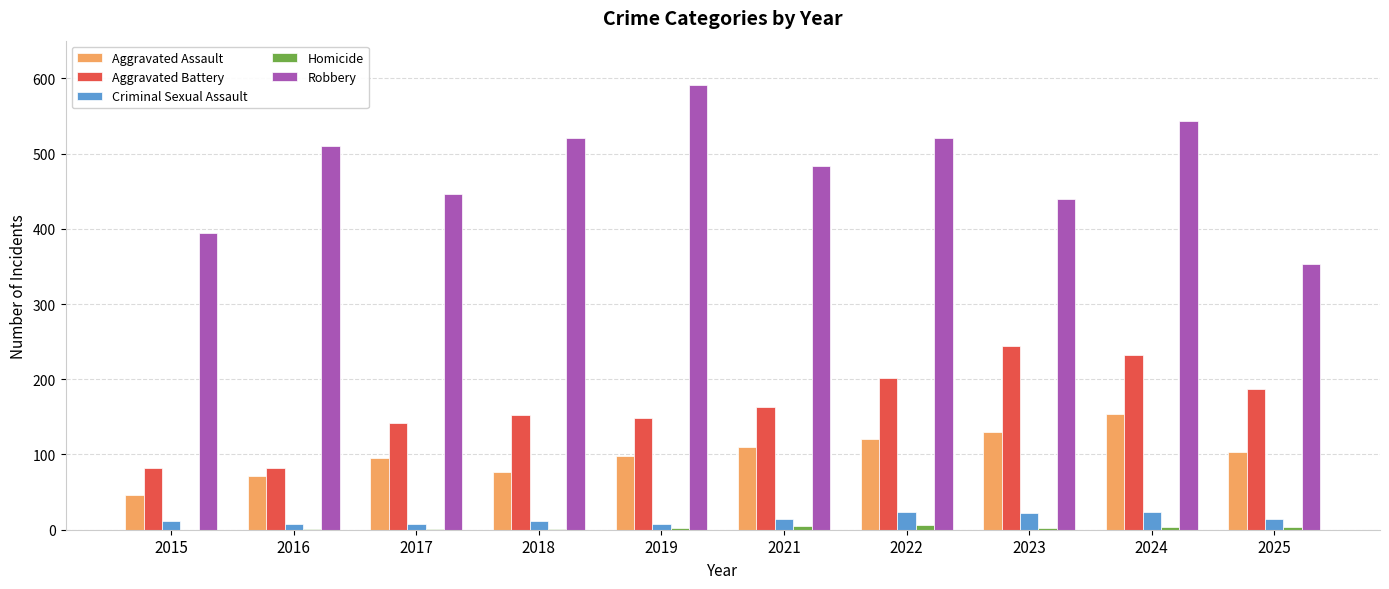

Between 2019 and 2025, which series saw the biggest shift?

Robbery